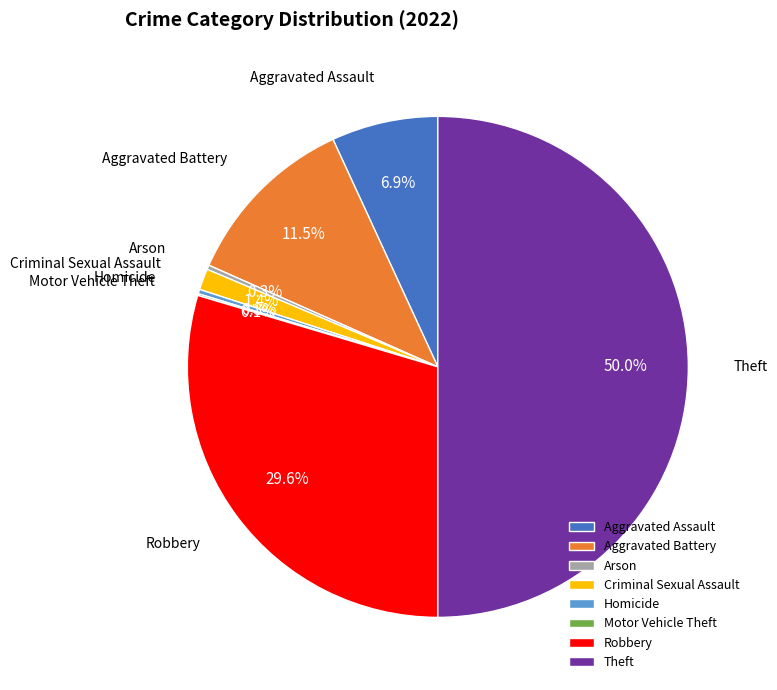

To the nearest percent, what is the average slice percentage?

12%